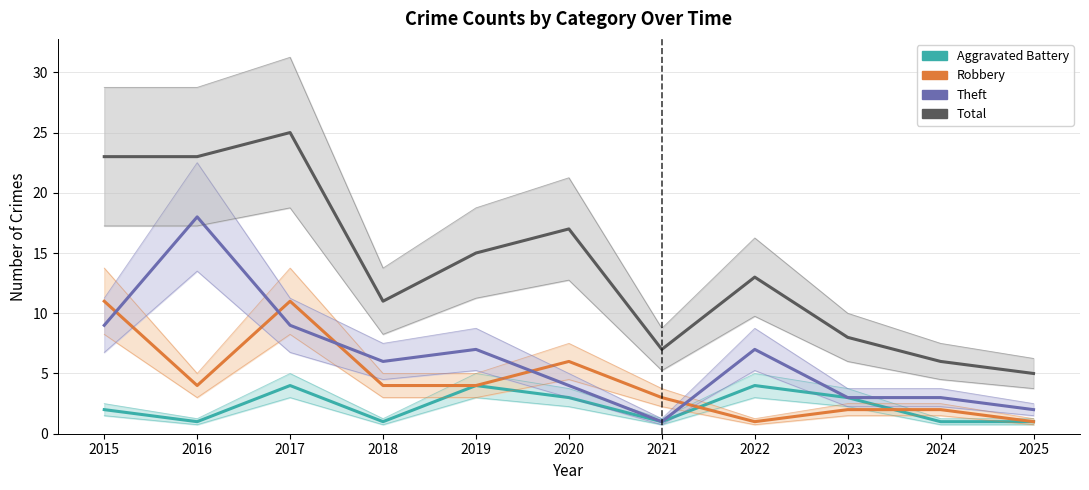

Which series has the largest range (max minus min)?

Total